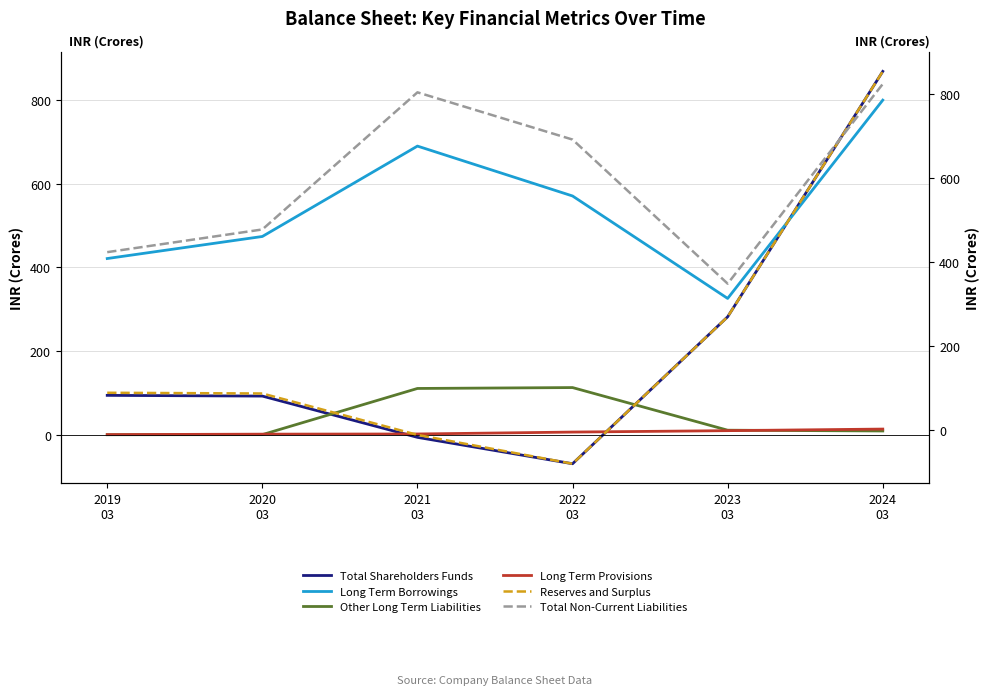

How many intersections are there between Reserves and Surplus and Other Long Term Liabilities?

2